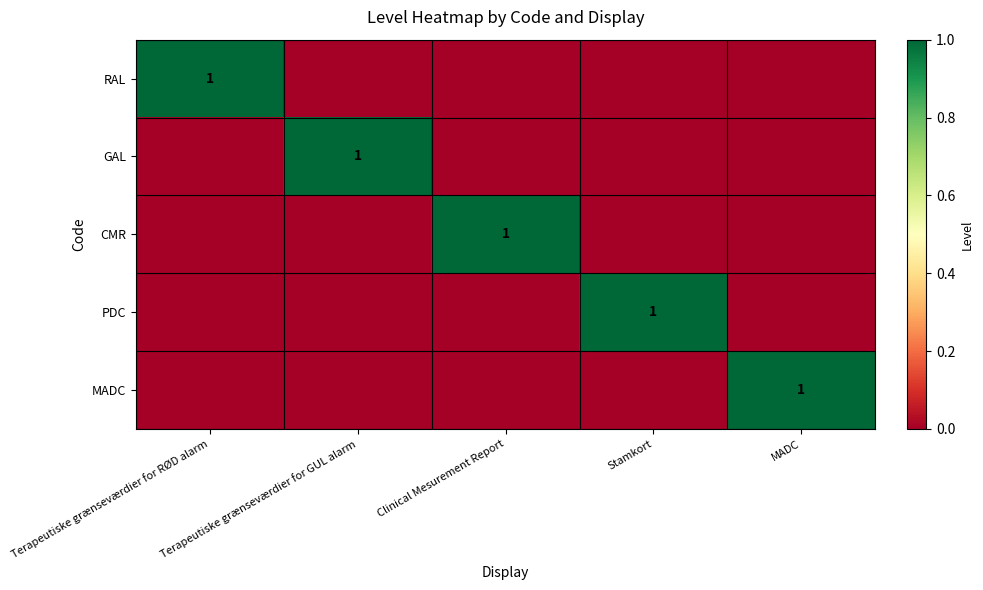

What is the difference between the highest and lowest values at Clinical Mesurement Report?

1